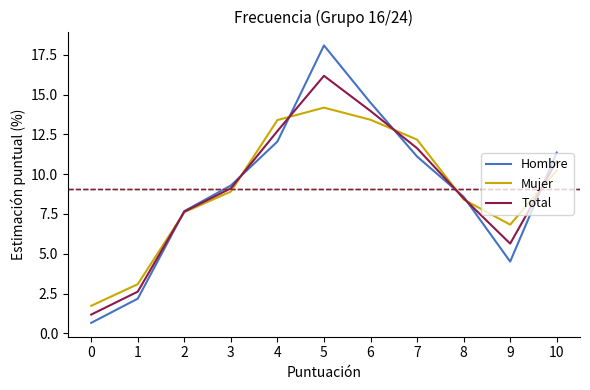

Rank the series at 10 from lowest to highest value.

Mujer, Total, Hombre